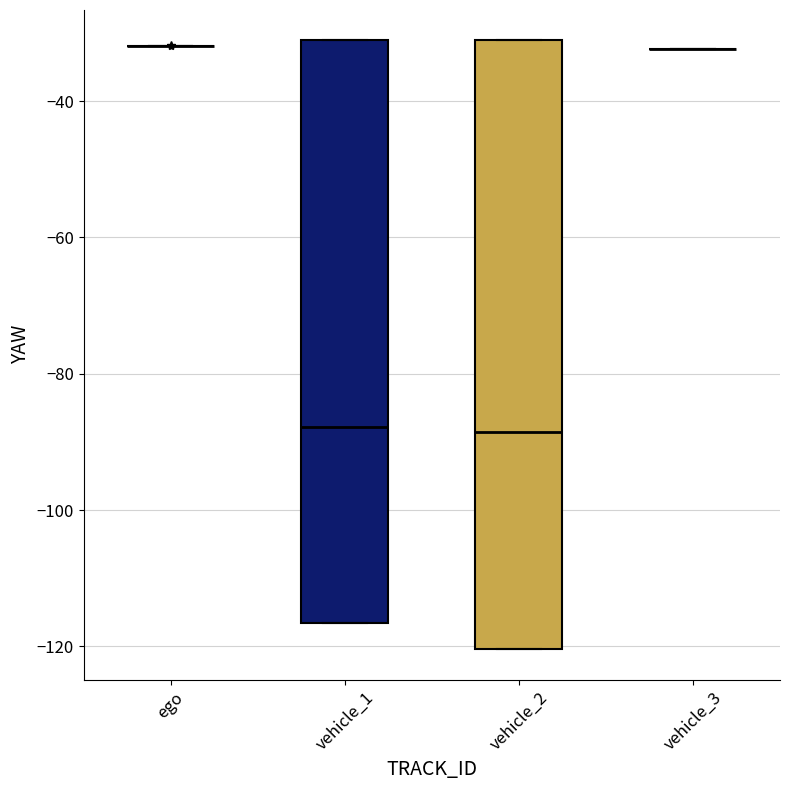

Comparing the boxes themselves (not the whiskers), which one is the tallest?

vehicle_2